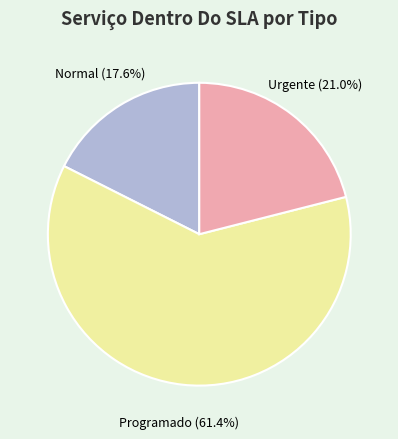

What is the total percentage of Normal and Programado?

79.0%